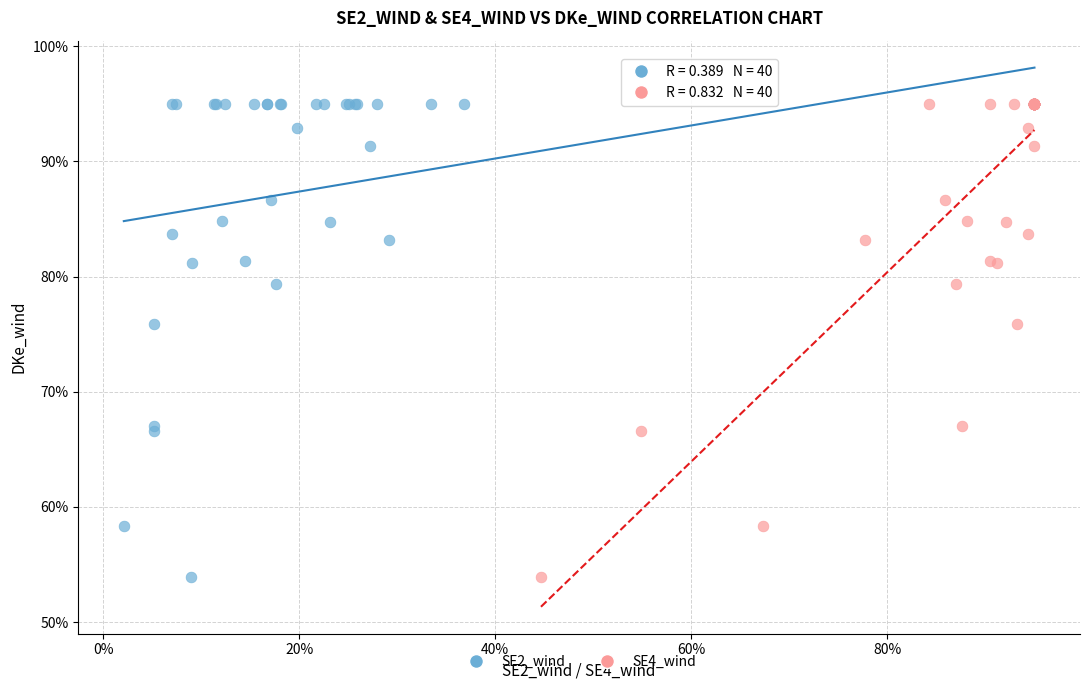

What are all the series names shown in the legend?

SE2_wind, SE4_wind